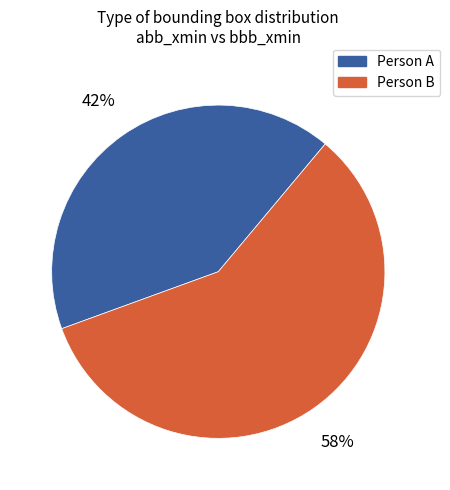

Count the number of slices in the pie.

2